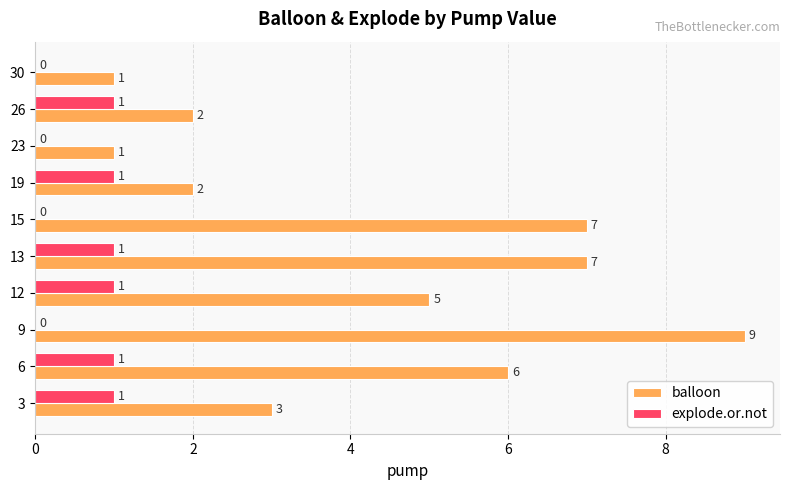

What is the total value across all series at 3?

4